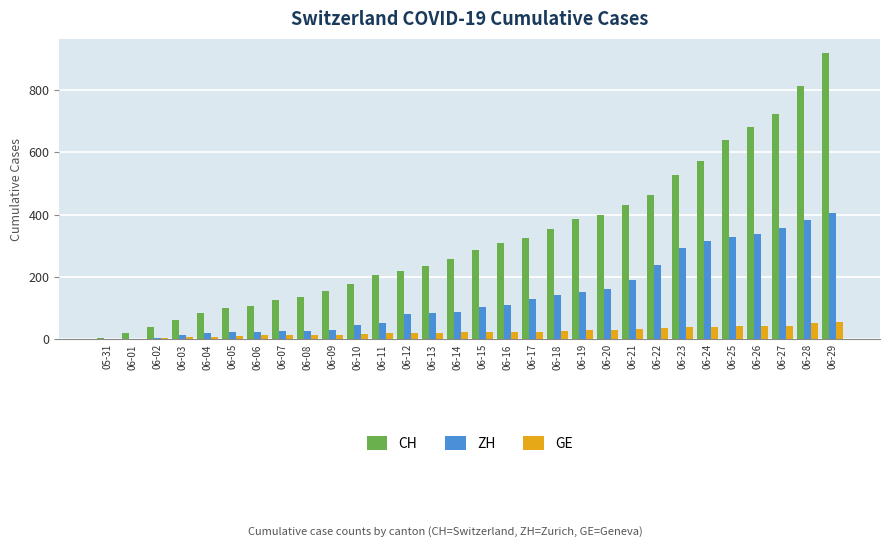

What is the maximum value shown in the chart?

918